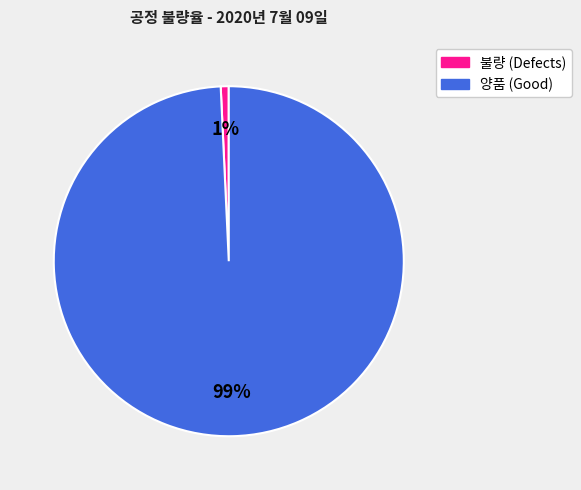

Is there a majority slice in this chart?

Yes